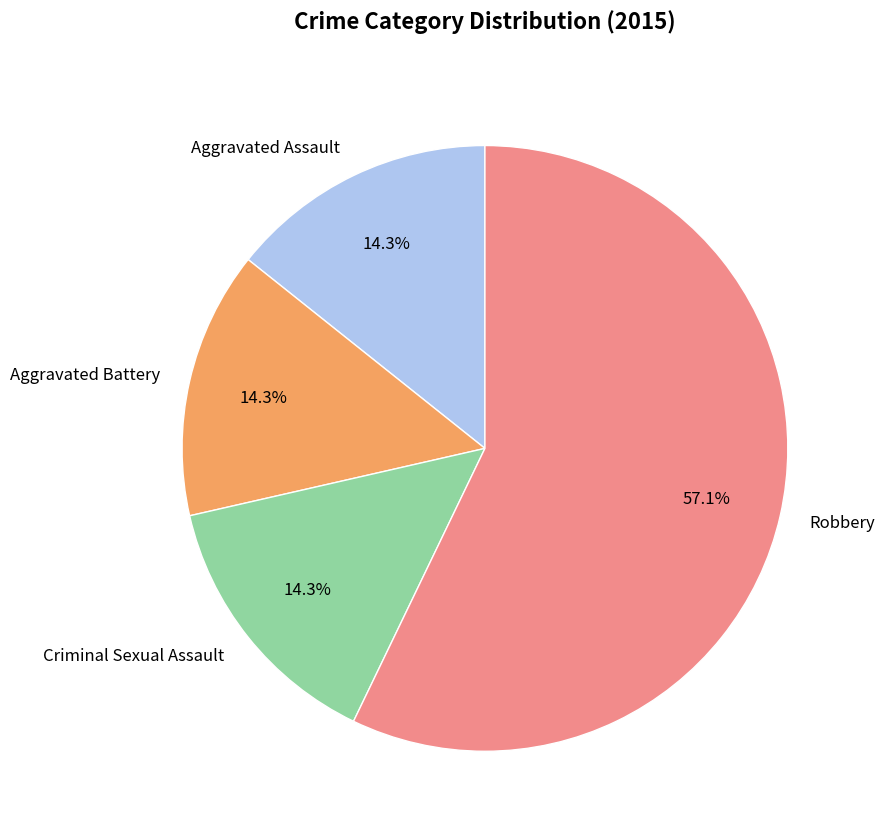

To the nearest percent, what portion does Aggravated Assault represent?

14%